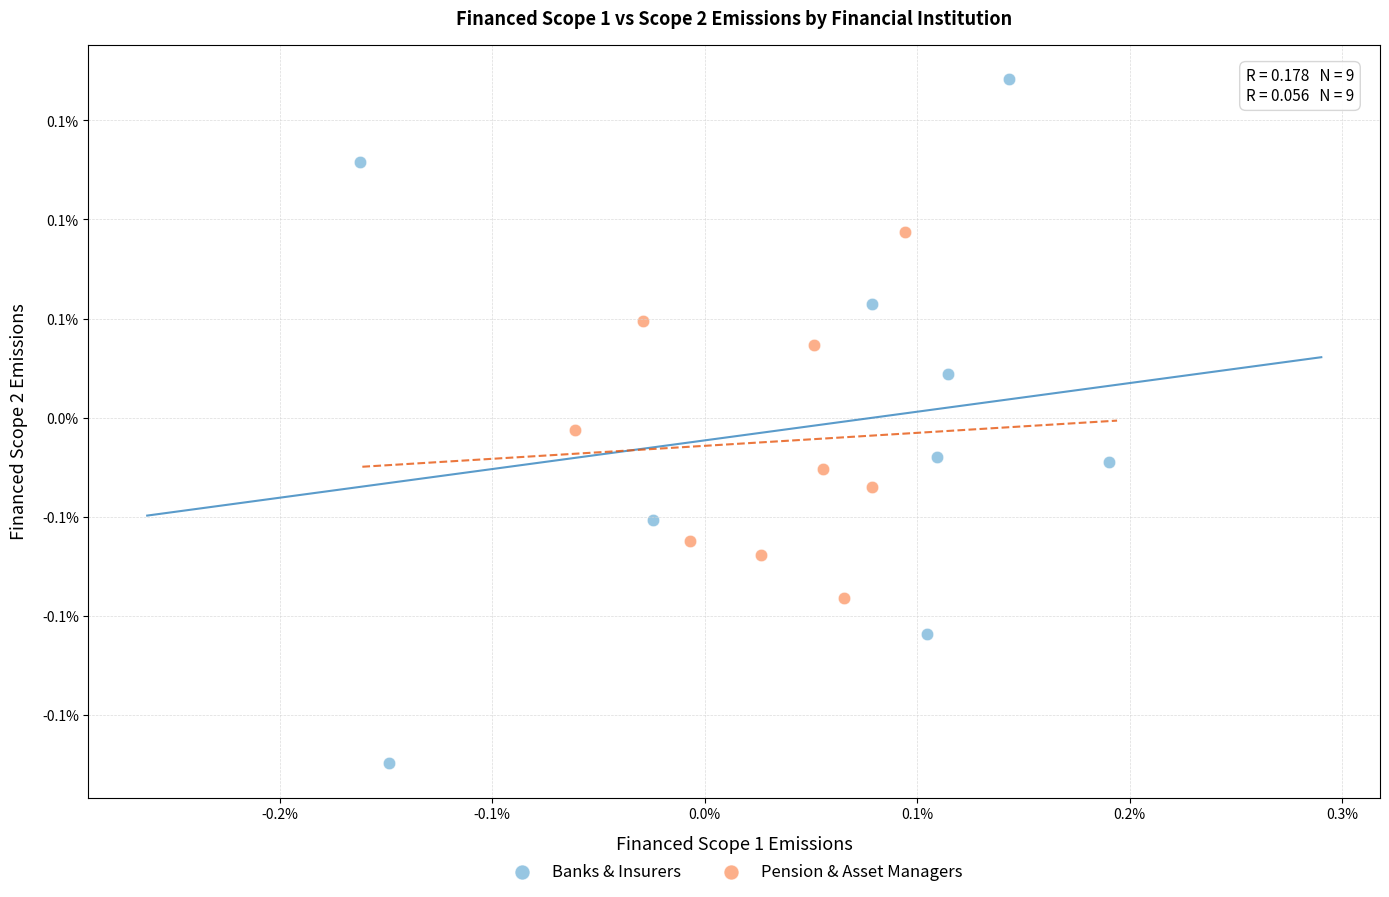

Which series has the largest Y range (max minus min)?

Banks & Insurers